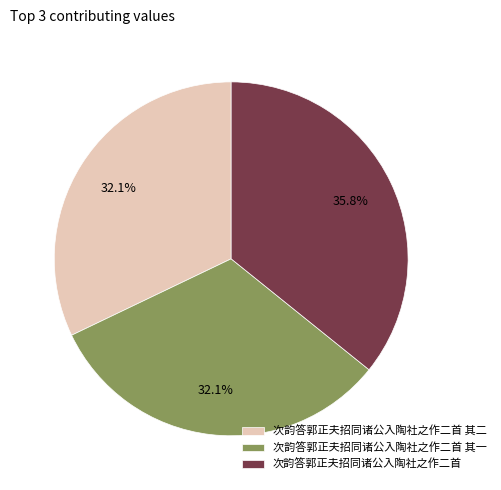

To the nearest percent, what is the difference between the 次韵答郭正夫招同诸公入陶社之作二首 and 次韵答郭正夫招同诸公入陶社之作二首 其一 slice percentages?

4%